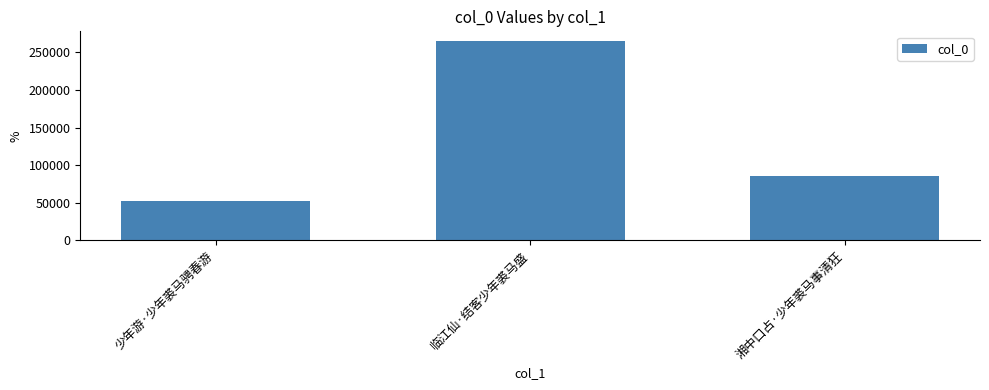

Where does the data first go above 86018?

临江仙·结客少年裘马盛